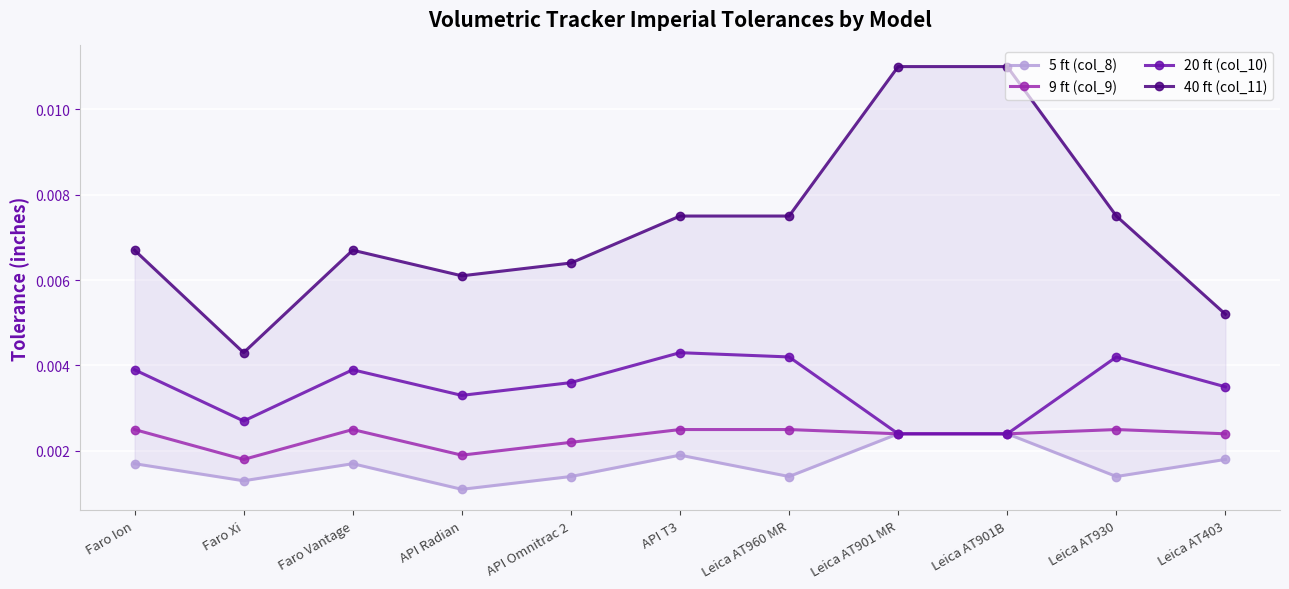

Rank the categories by 5 ft (col_8) value from lowest to highest.

API Radian, Faro Xi, API Omnitrac 2, Leica AT960 MR, Leica AT930, Faro Ion, Faro Vantage, Leica AT403, API T3, Leica AT901 MR, Leica AT901B